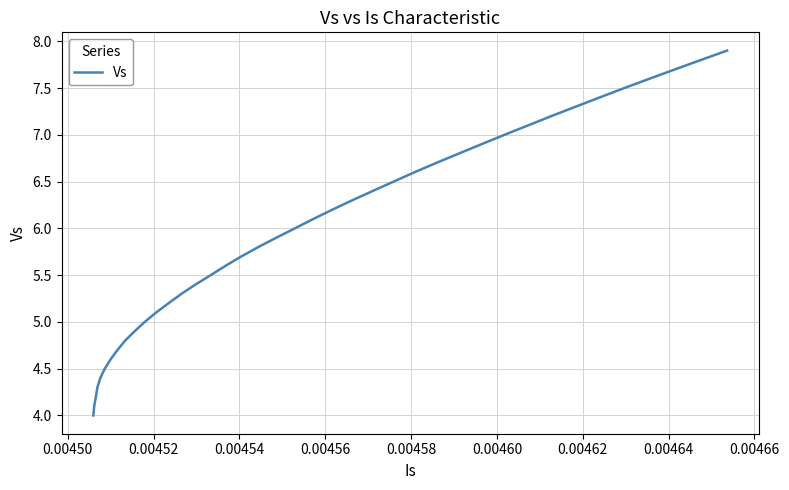

What is the greatest value displayed?

7.9